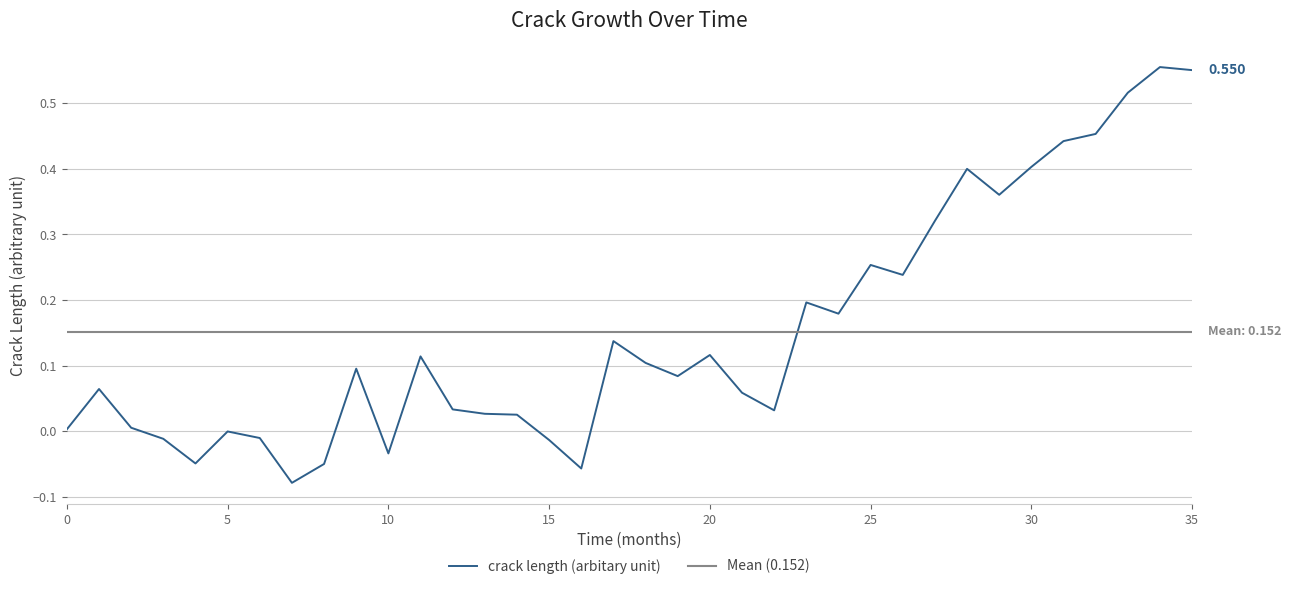

What is the average value?

0.2